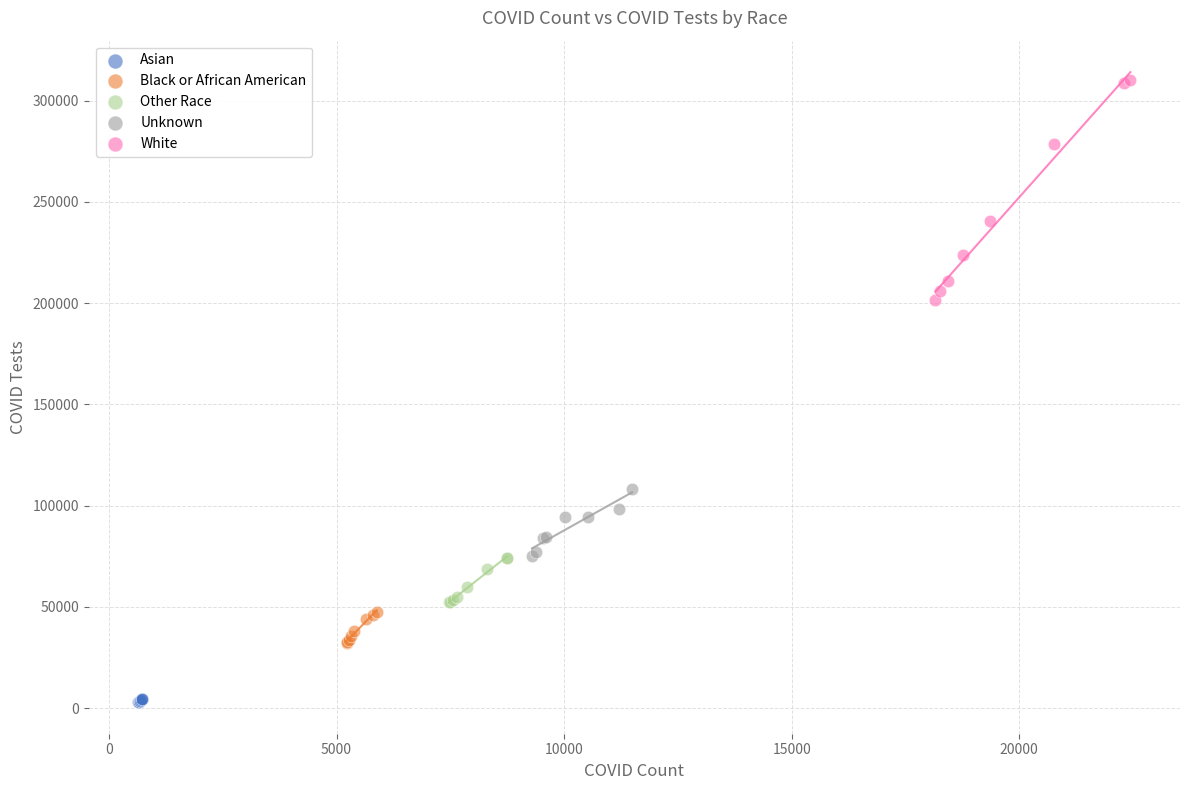

Which series contains the highest Y value?

White